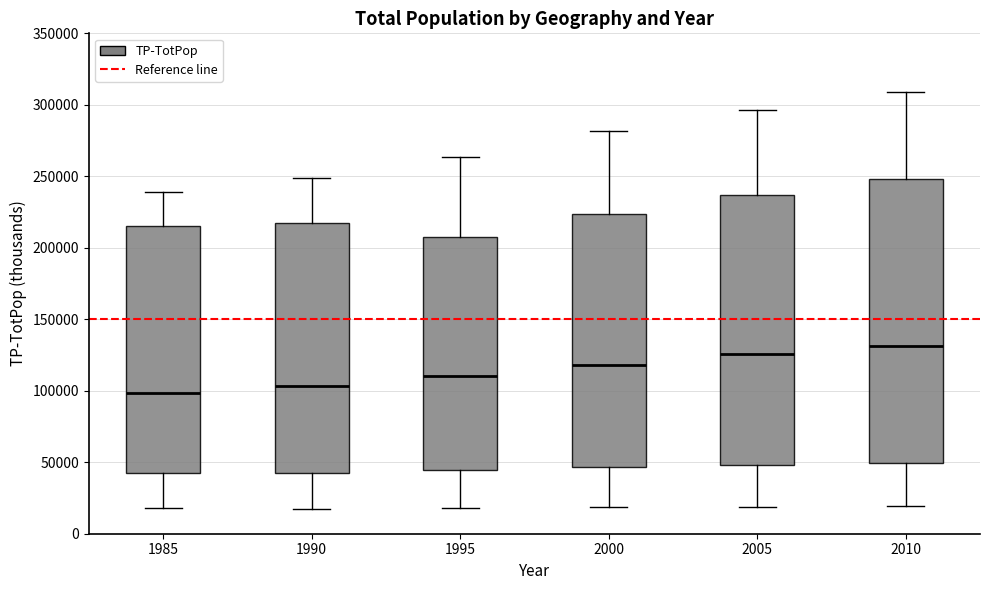

Which box's median line is the highest?

2010